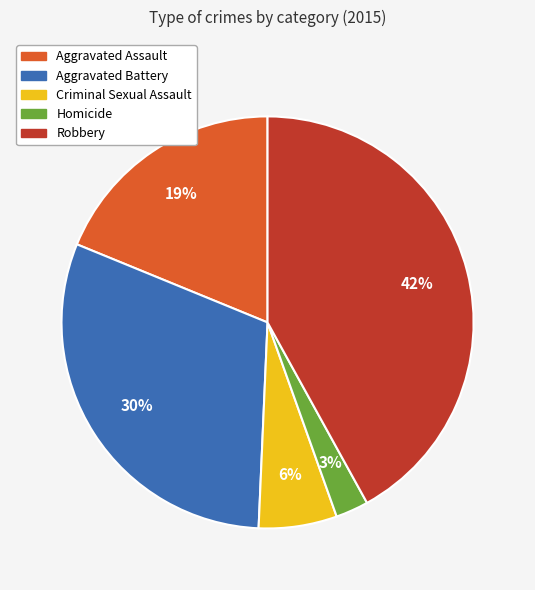

What is the smallest slice in the pie chart?

Homicide